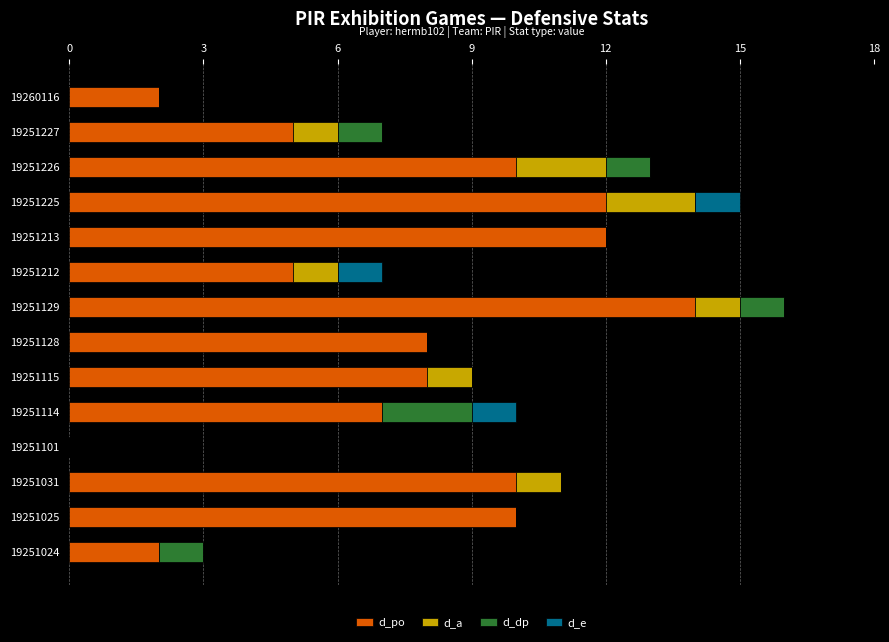

What is the highest value of the d_po series?

14